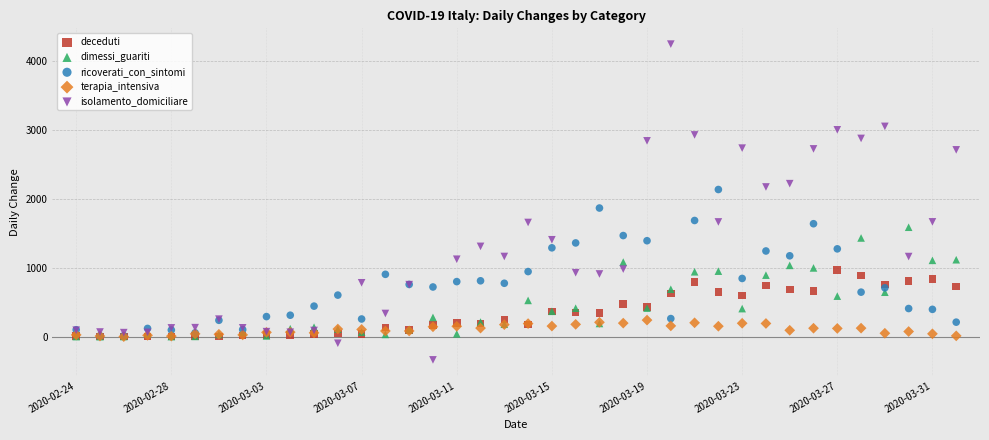

What are all the series names shown in the legend?

deceduti, dimessi_guariti, ricoverati_con_sintomi, terapia_intensiva, isolamento_domiciliare